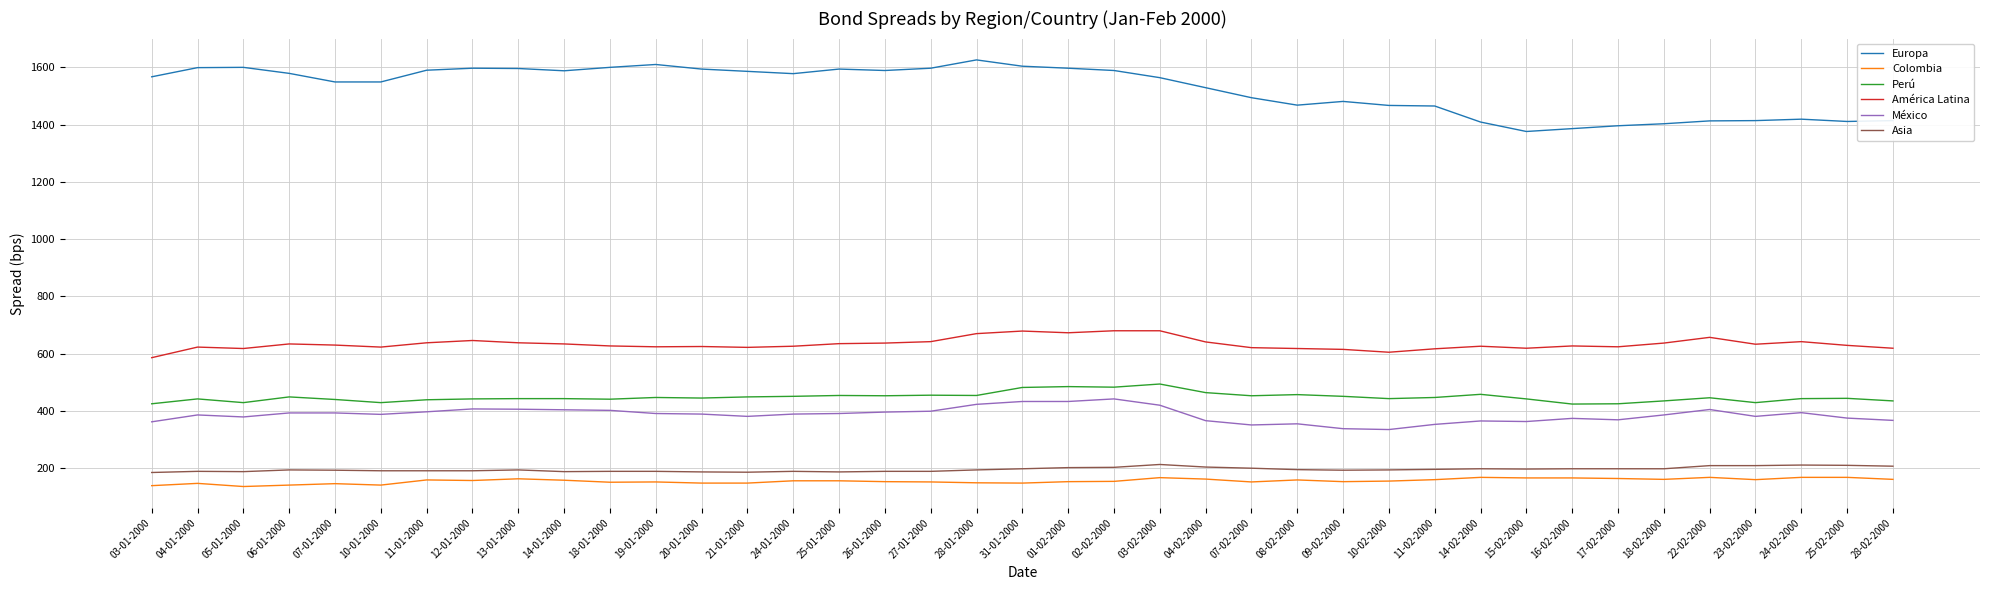

Which series has the widest spread of values?

Europa